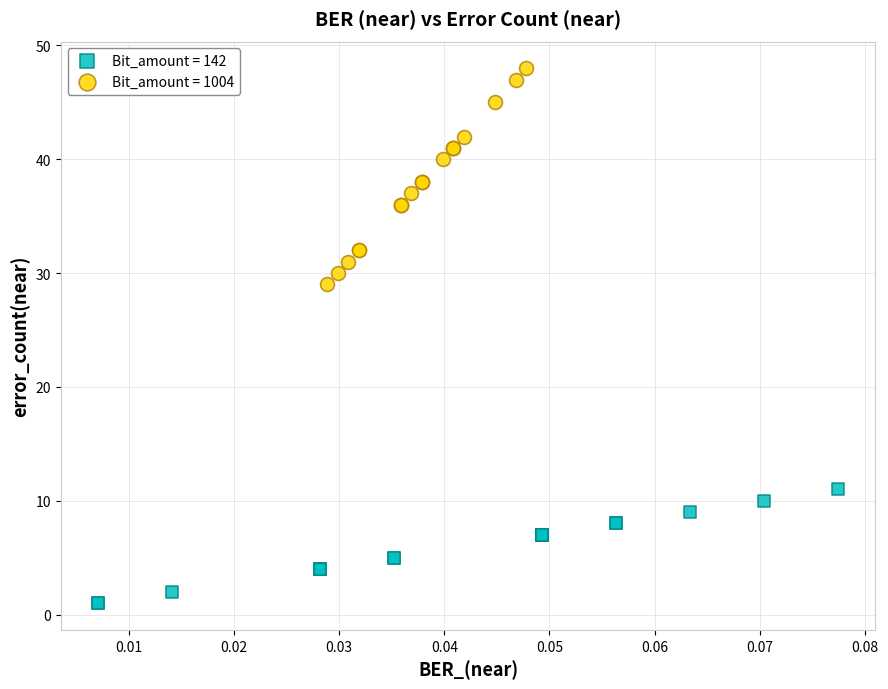

Which series has the widest spread of Y values?

Bit_amount = 1004